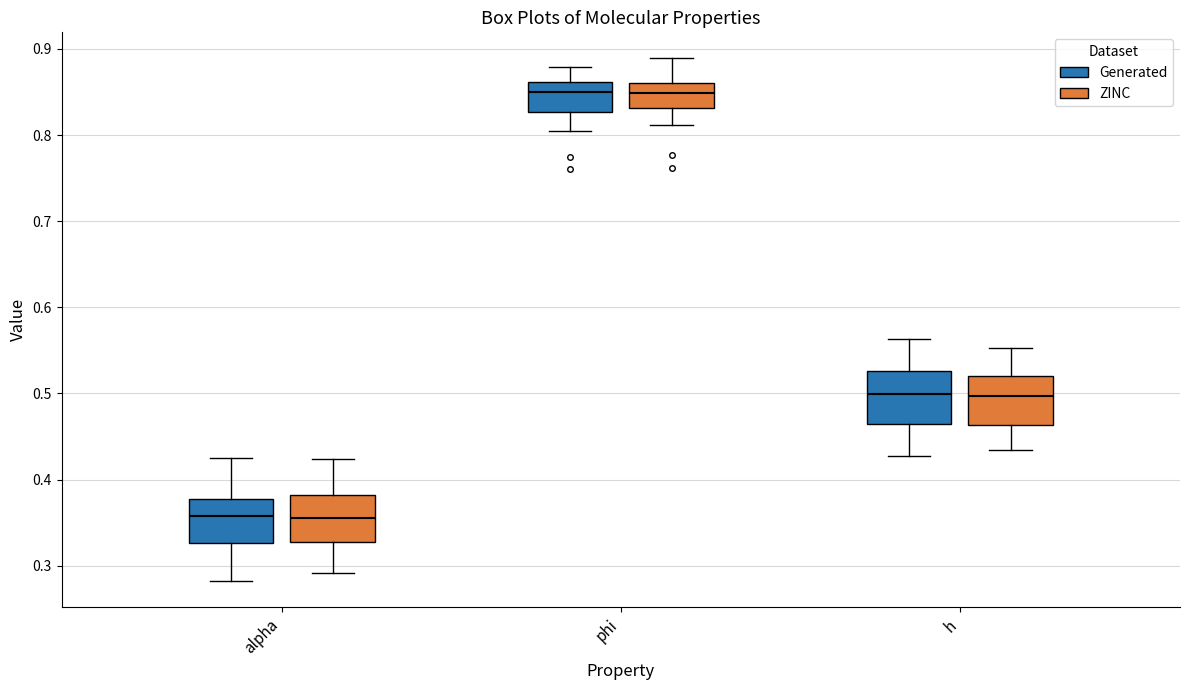

Reading left to right, read every box against the y-axis: the position of its median line, the range the box covers, and the ends of its whiskers. The values are not printed on the chart, so give them approximately, as read against the axis.

alpha (Generated): median 0.36, box 0.33 to 0.38, whiskers 0.28 to 0.43
alpha (ZINC): median 0.36, box 0.33 to 0.38, whiskers 0.29 to 0.42
phi (Generated): median 0.85, box 0.83 to 0.86, whiskers 0.81 to 0.88
phi (ZINC): median 0.85, box 0.83 to 0.86, whiskers 0.81 to 0.89
h (Generated): median 0.50, box 0.46 to 0.53, whiskers 0.43 to 0.56
h (ZINC): median 0.50, box 0.46 to 0.52, whiskers 0.43 to 0.55